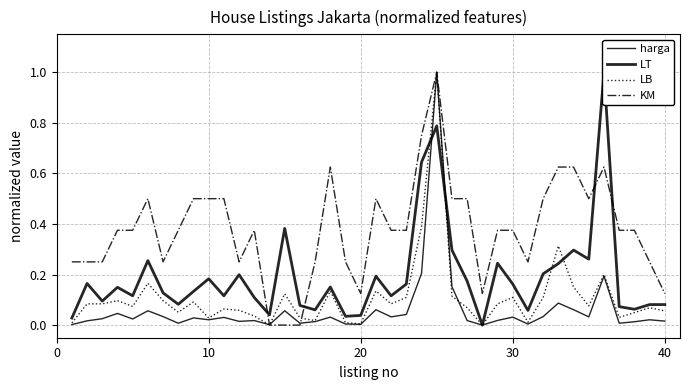

Rank the series by their maximum value, from highest to lowest.

harga, LT, LB, KM